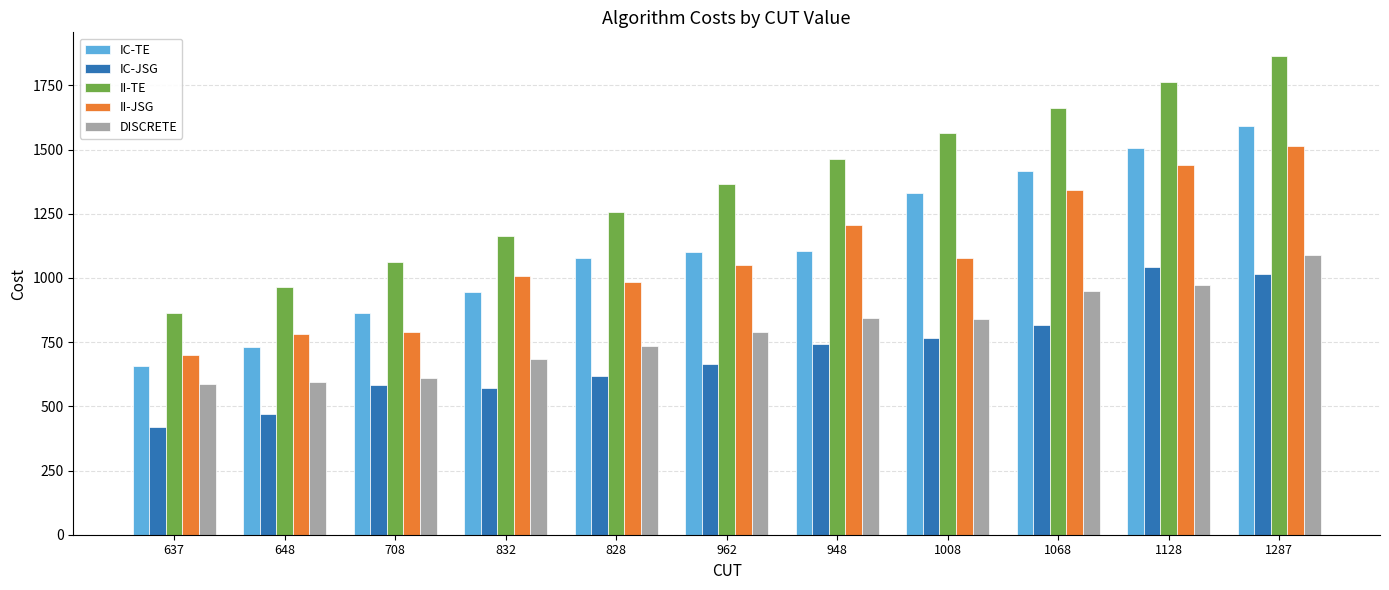

Where does the IC-TE series first go above 1100?

962